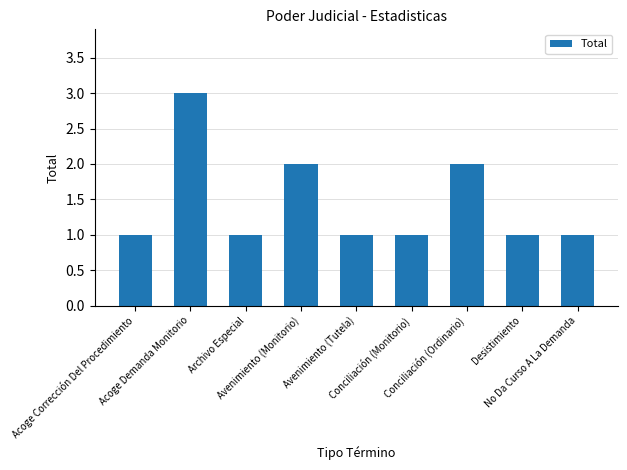

Approximately how many times larger is the value at Avenimiento (Tutela) compared to Conciliación (Ordinario)?

0.5